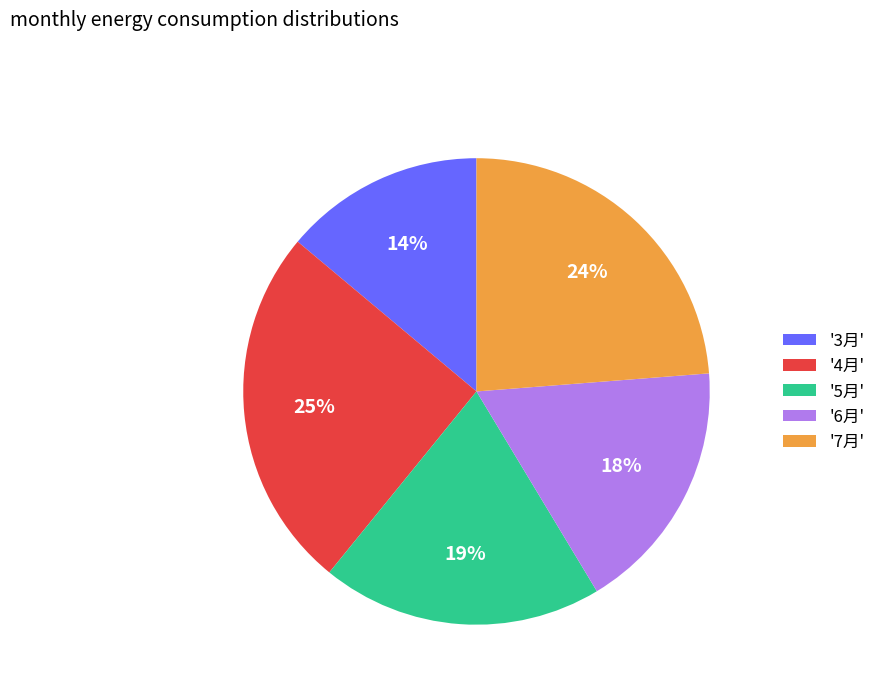

True or false: '6月' accounts for 18% of the total.

True